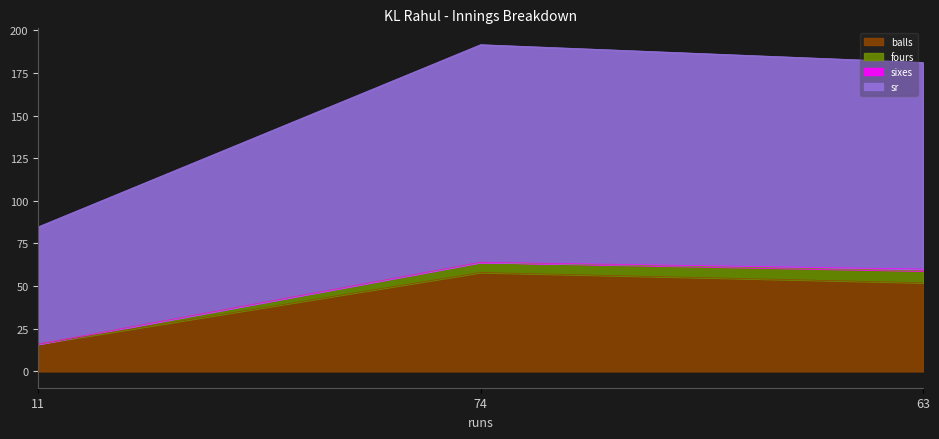

Where is balls nearest to the value 37?

63